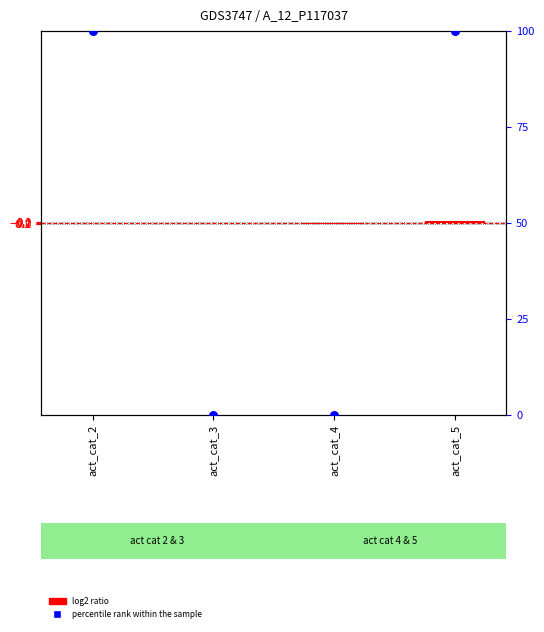

At how many categories does at least one series exceed 78?

2